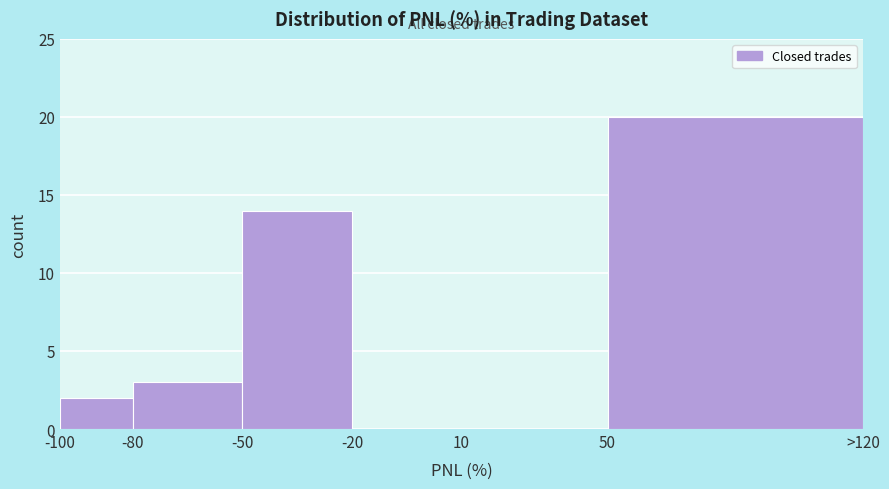

Reading left to right, list all the values displayed in this chart.

-100=2	-80=3	-50=14	-20=0	10=0	50=20